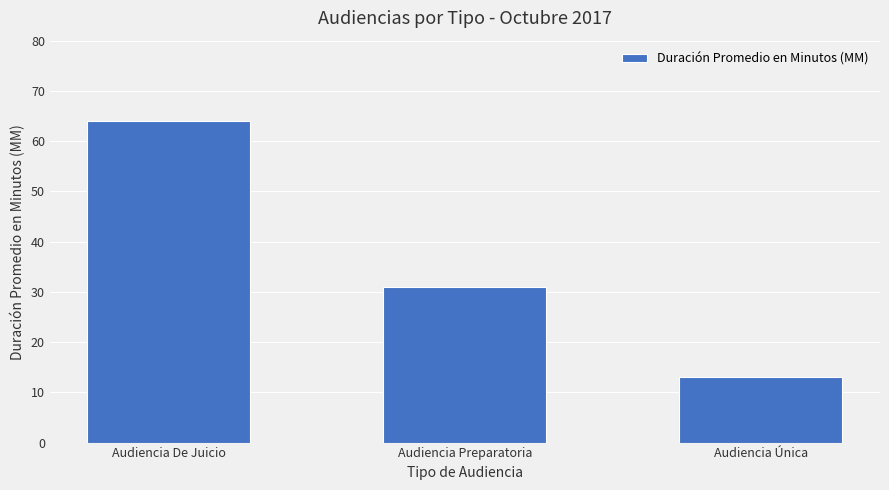

Reading left to right, extract all data points from this chart.

64	31	13